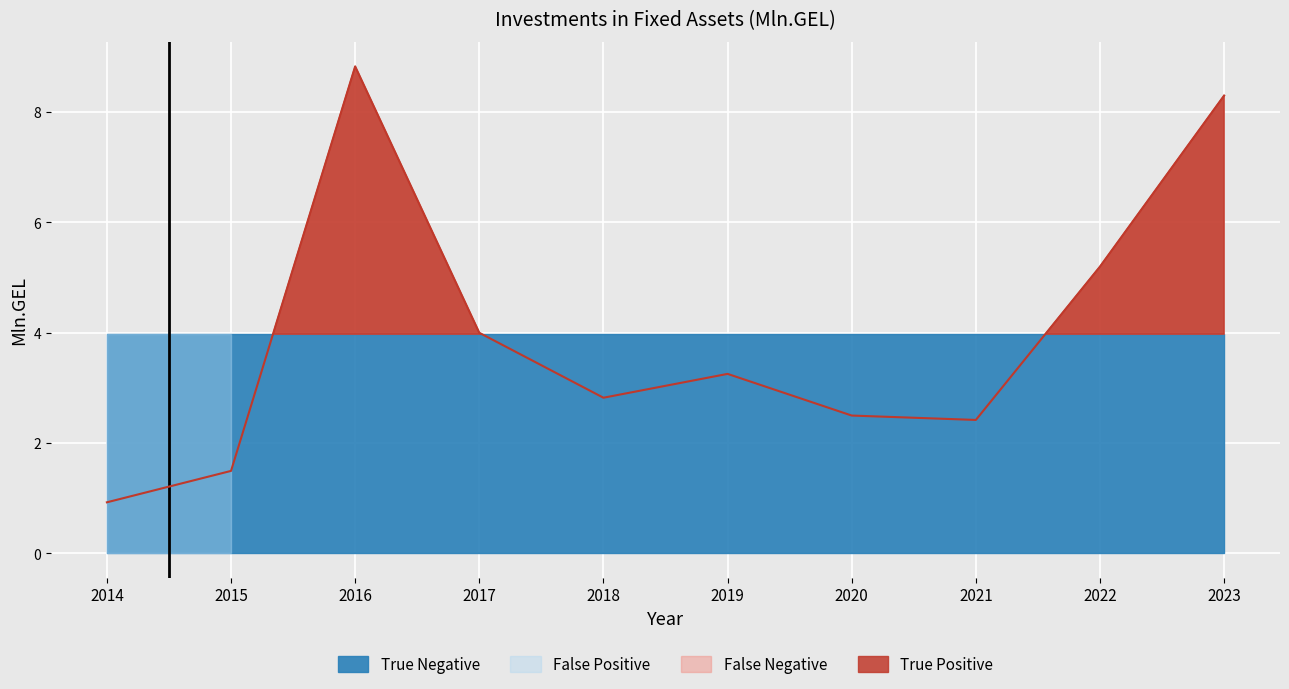

The chart shows a value of 8.8 at 2016. True or false?

True